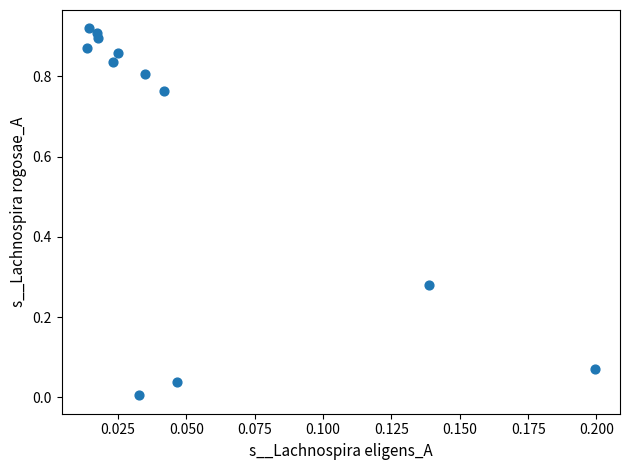

What is the average Y value?

0.6